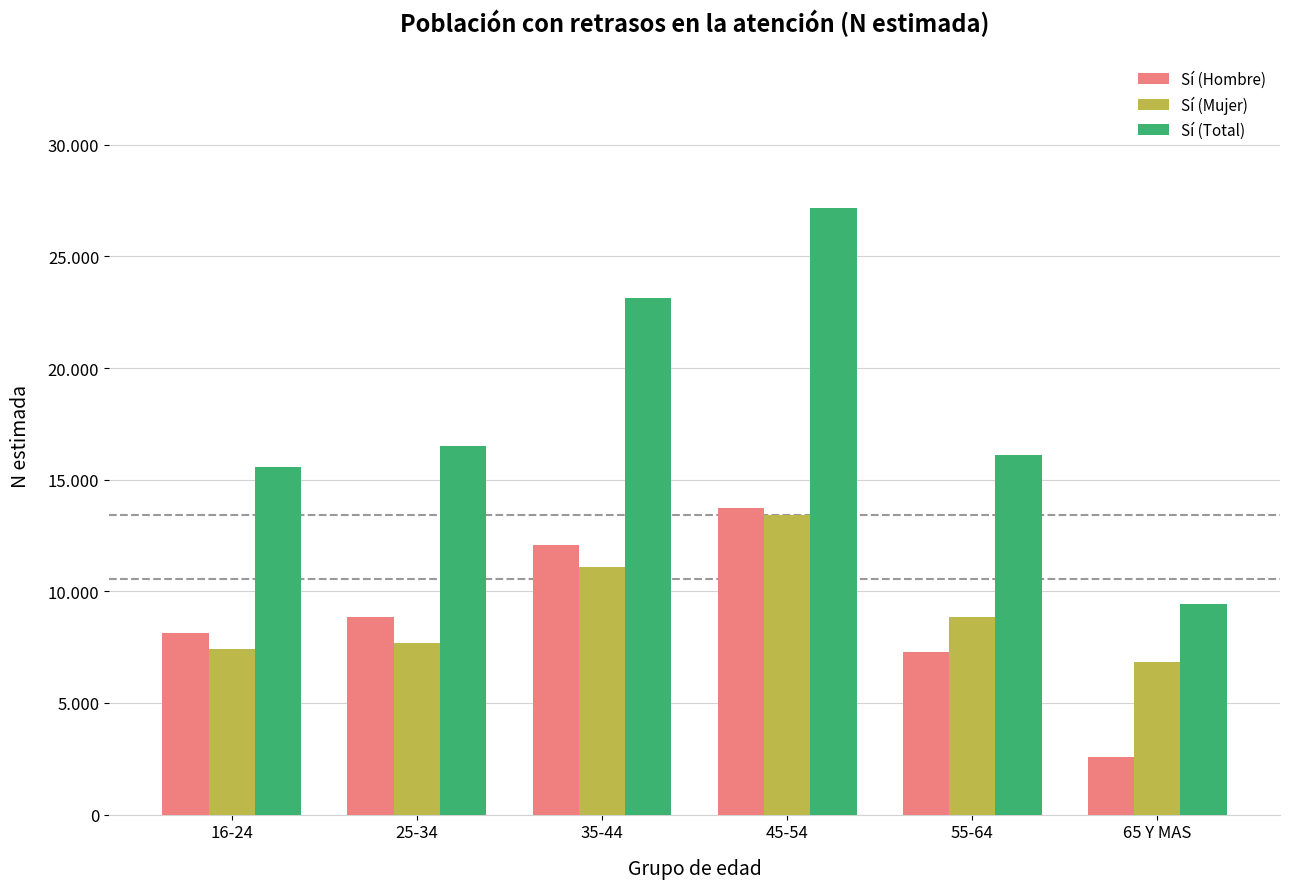

List the series in order of their peak value, highest first.

Sí (Total), Sí (Hombre), Sí (Mujer)